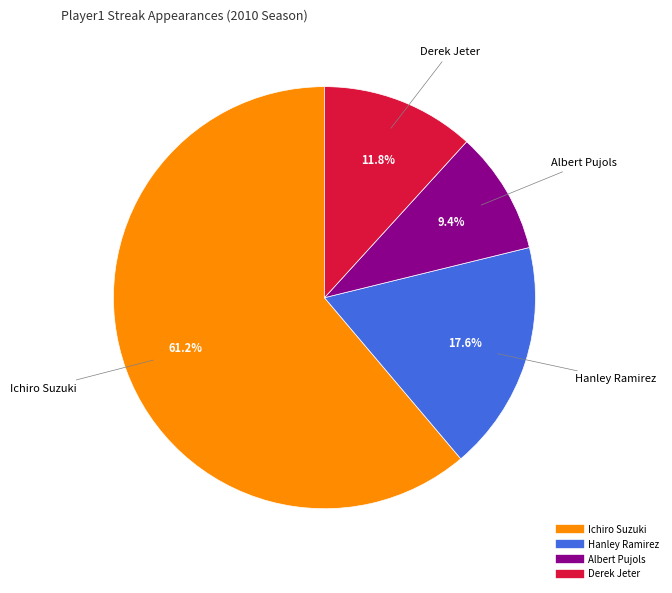

What is the total percentage of Hanley Ramirez and Ichiro Suzuki?

78.8%